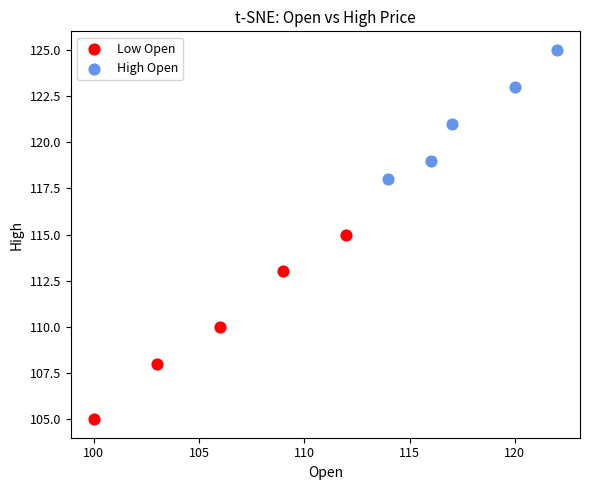

Which series has the largest Y range (max minus min)?

Low Open